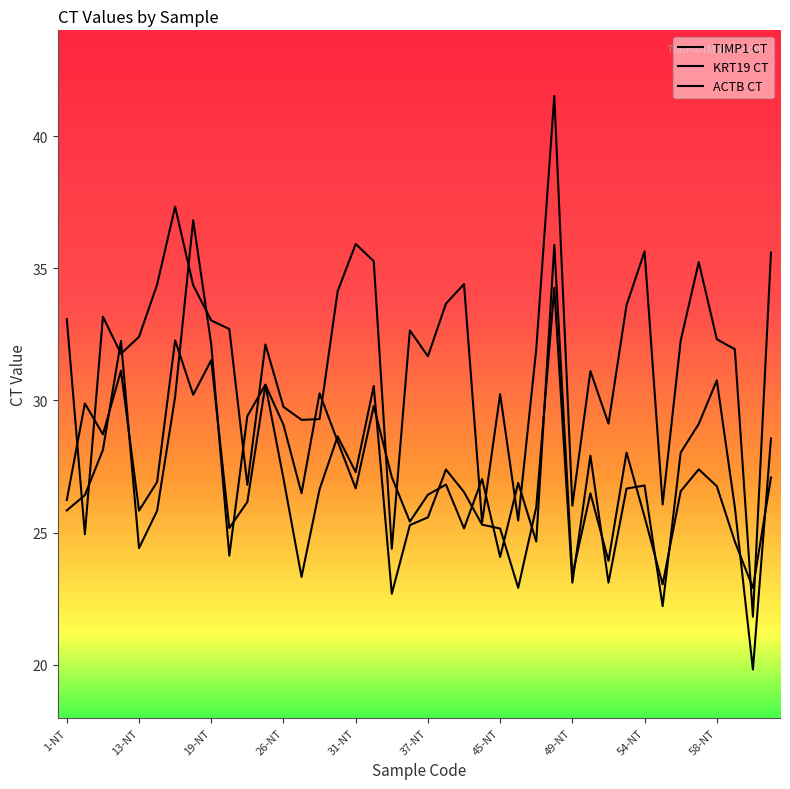

Where is the first local maximum for KRT19 CT?

7-NT